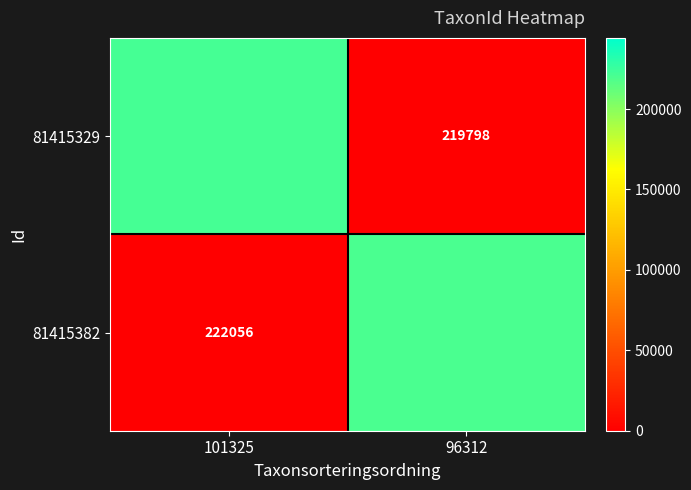

Rank the series by their maximum value, from lowest to highest.

81415382, 81415329